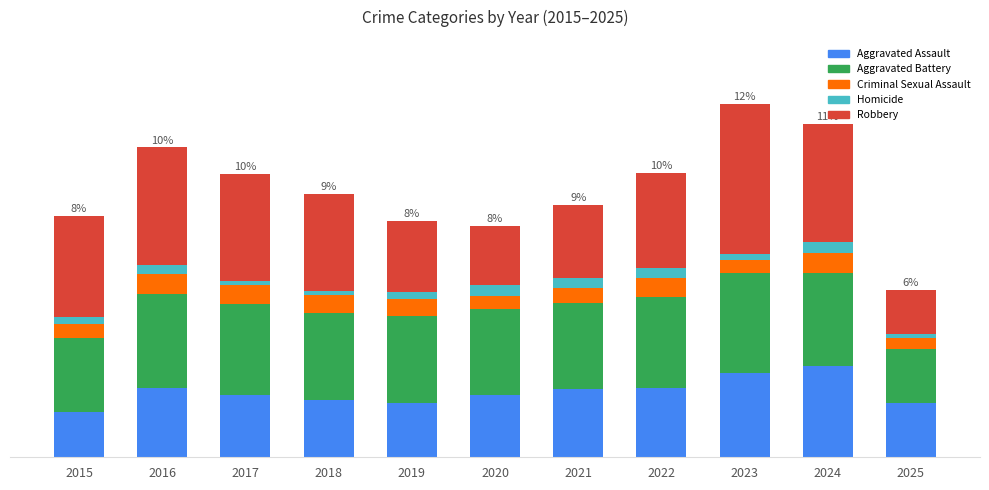

What are all the series names shown in the legend?

Aggravated Assault, Aggravated Battery, Criminal Sexual Assault, Homicide, Robbery